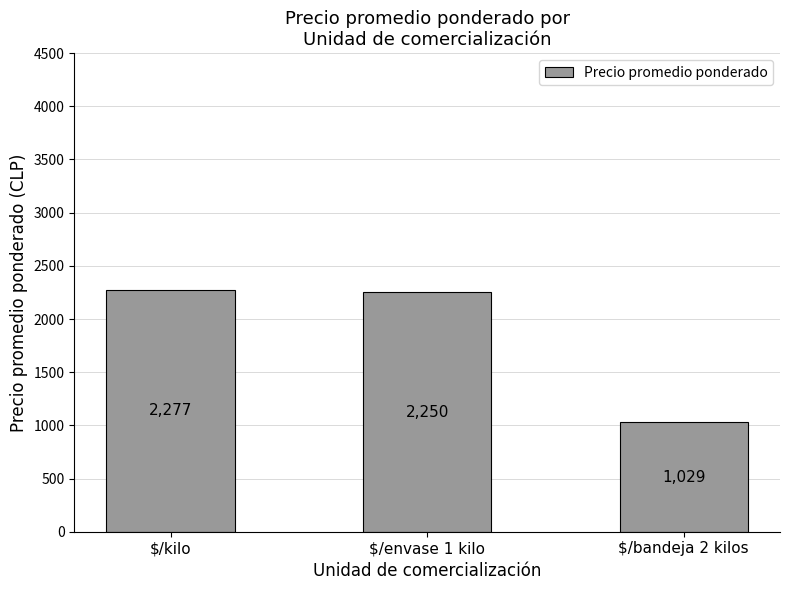

How many bars are there in total?

3